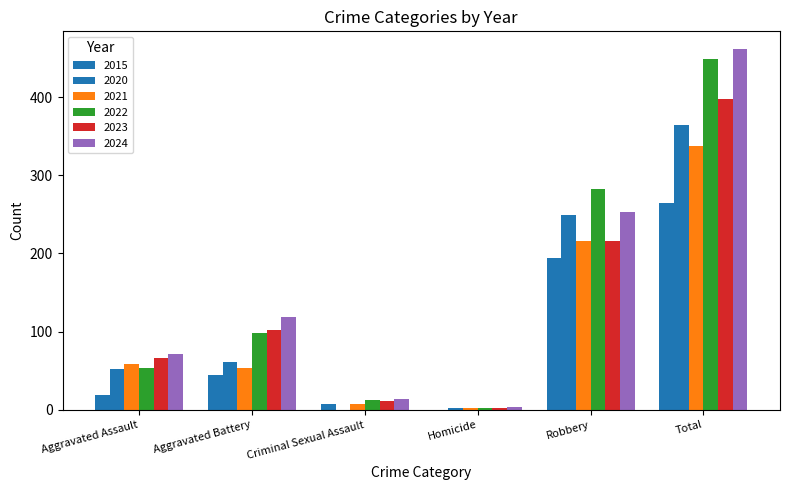

Which series has the widest spread of values?

2024